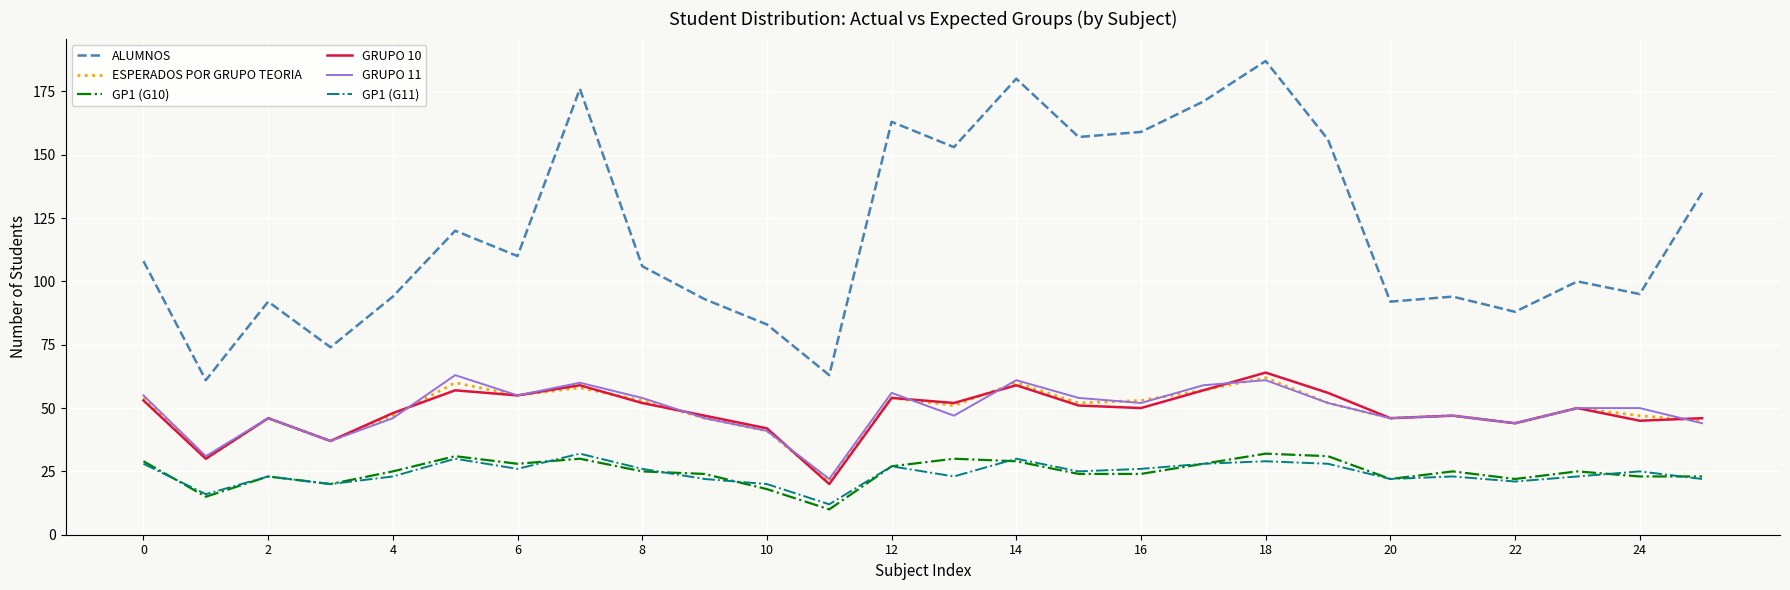

True or false: GP1 (G11) and GRUPO 11 cross at least once.

False